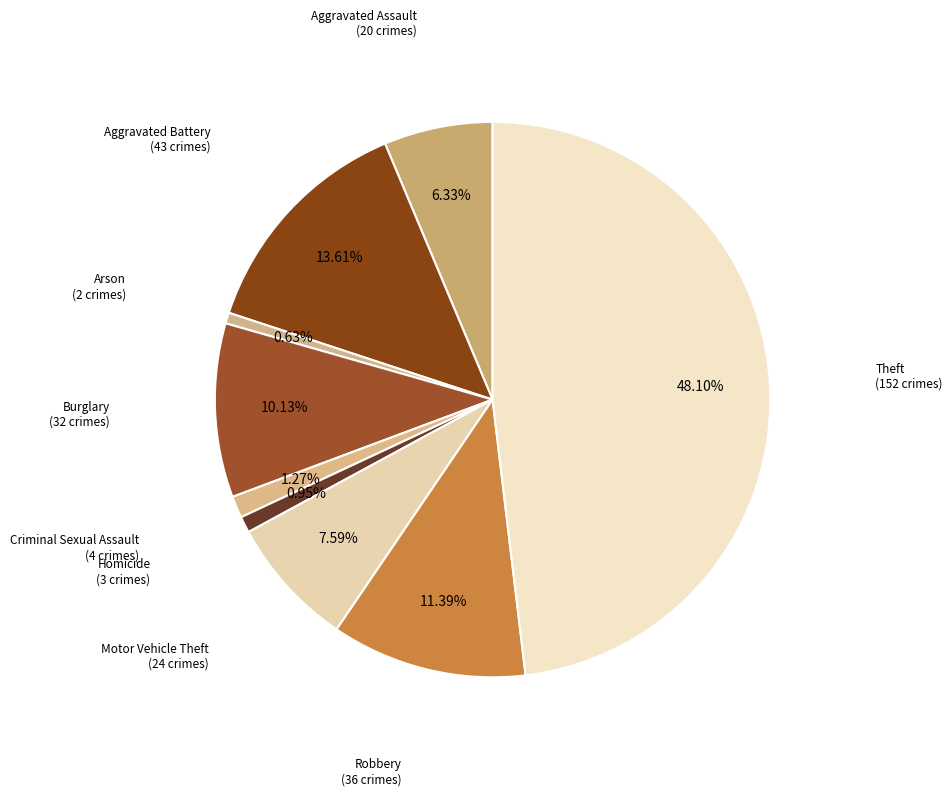

The Homicide slice represents 10% of the pie. True or false?

False